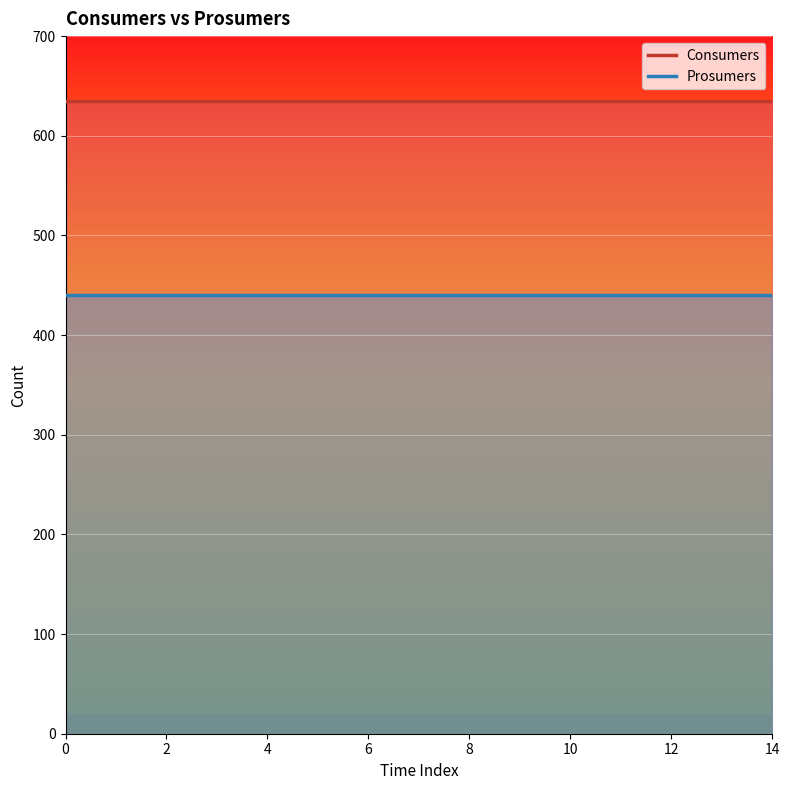

Read the Prosumers value at 9.

440